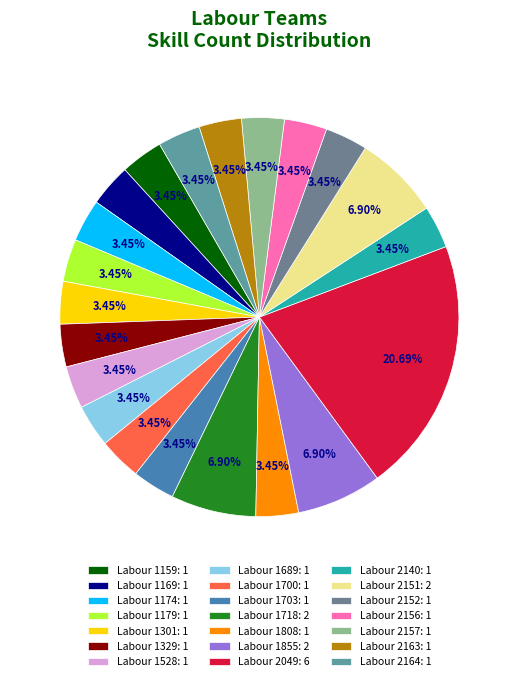

Is it true that Labour 2156 is 3% of the pie?

True